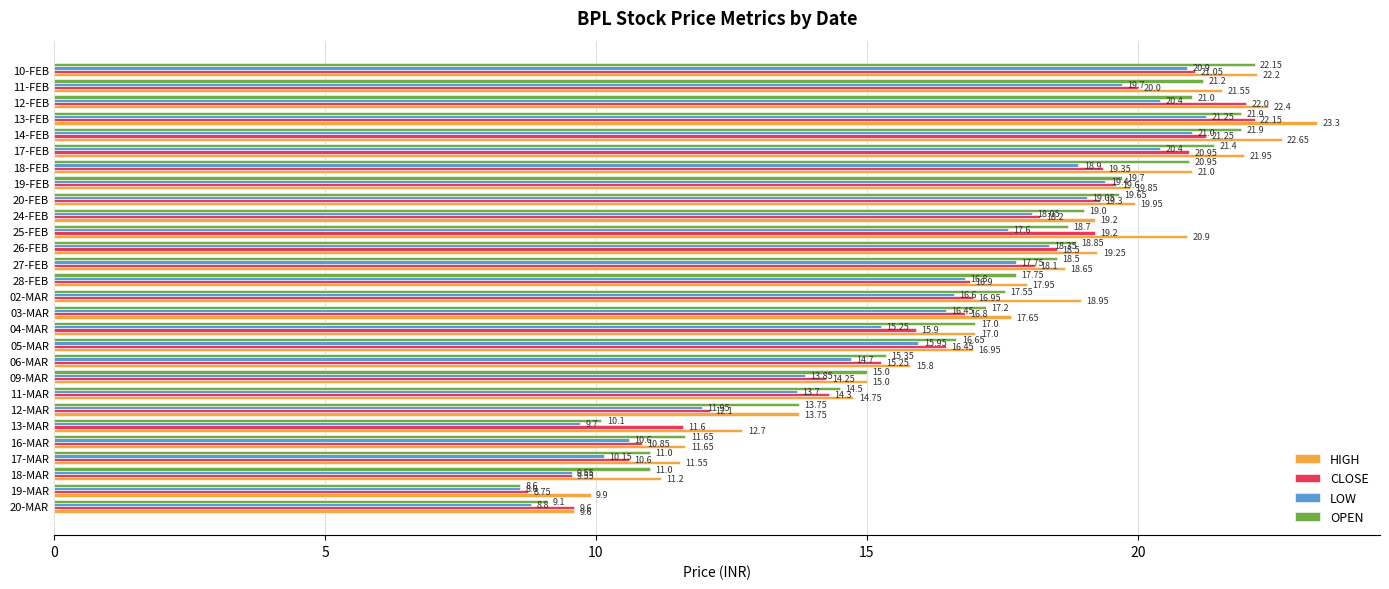

Rank the series by their average value, from highest to lowest.

HIGH, OPEN, CLOSE, LOW